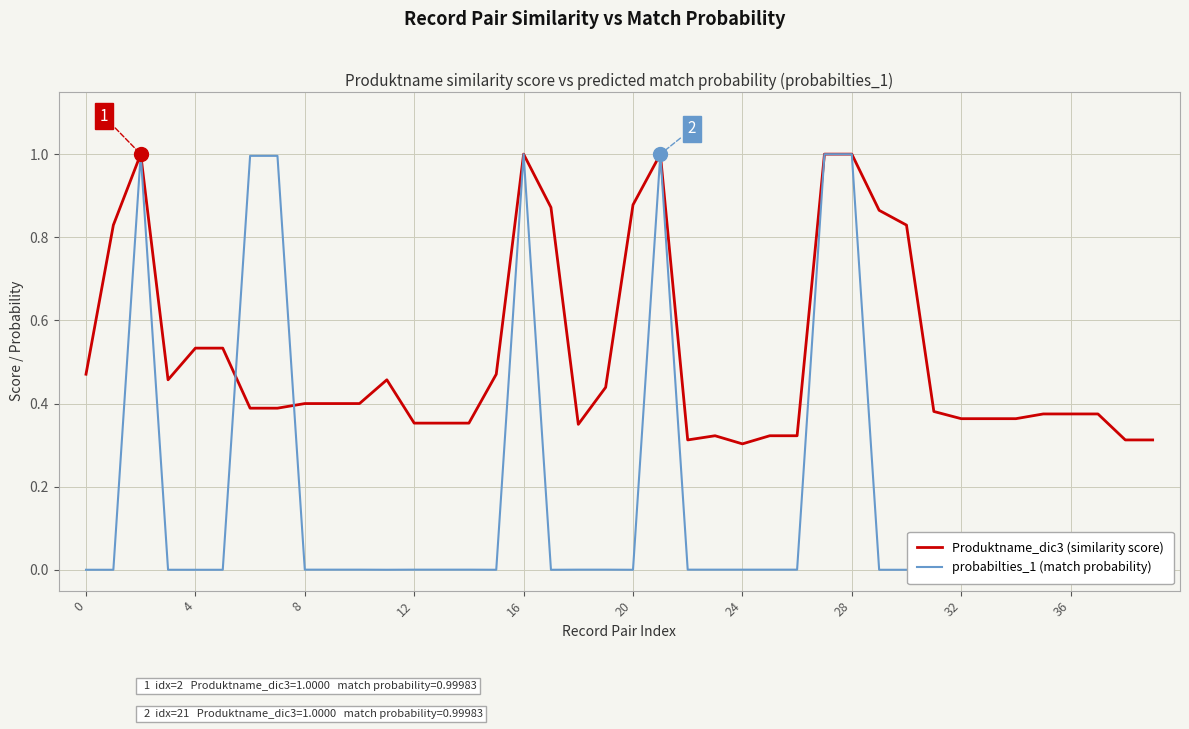

Rank the series by their average value, from lowest to highest.

probabilties_1 (match probability), Produktname_dic3 (similarity score)